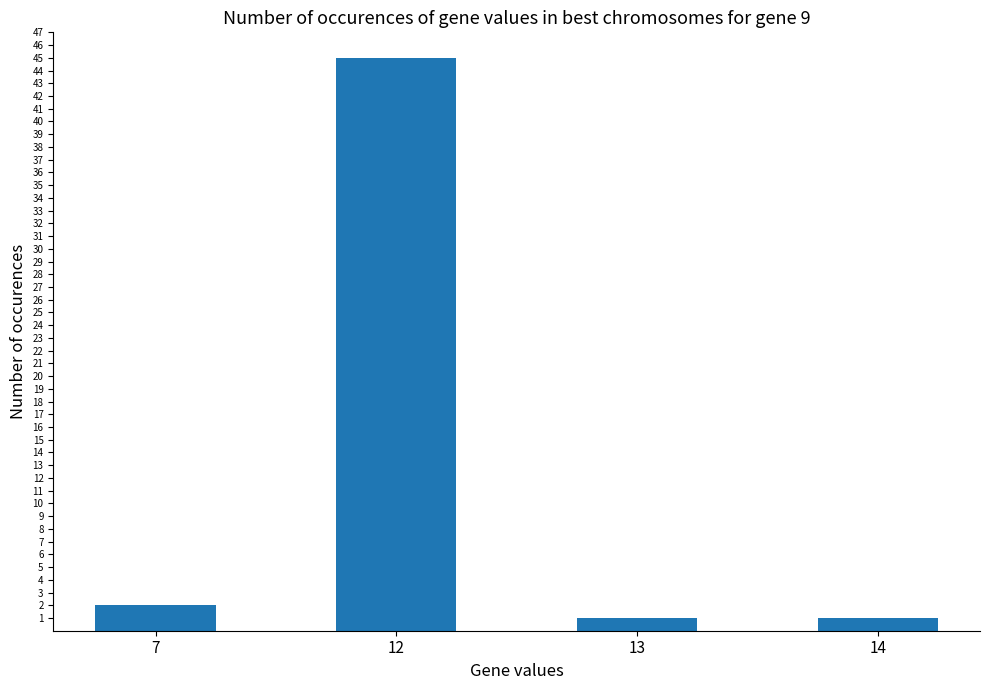

Does the chart contain any negative values?

No